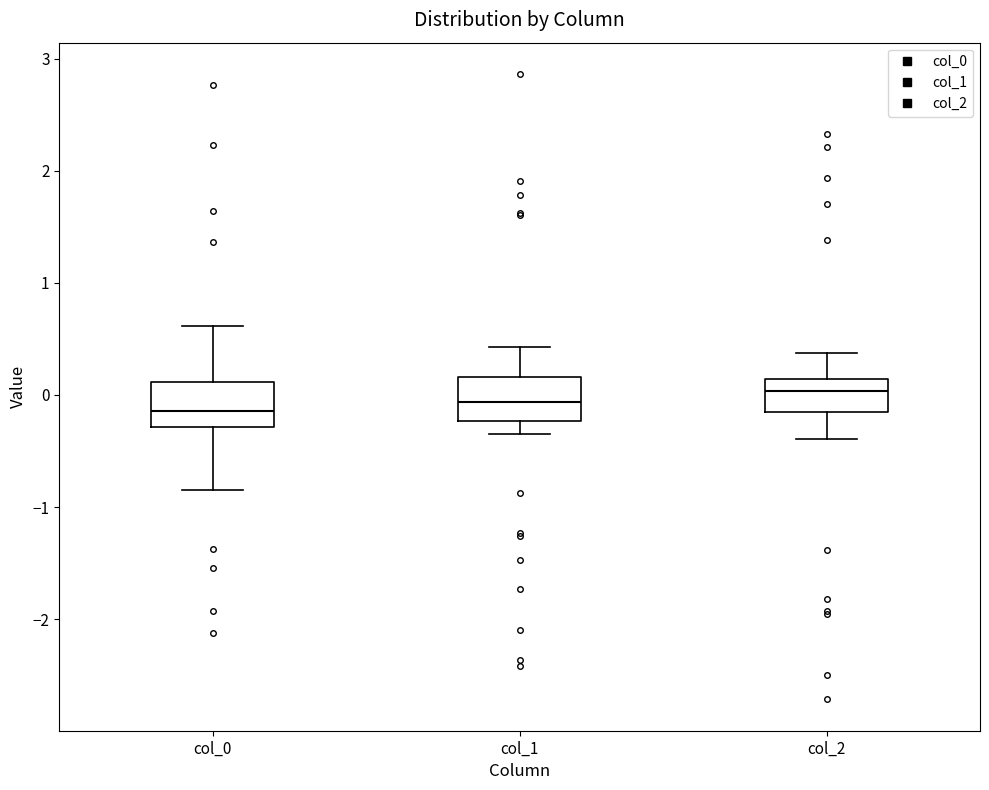

Reading left to right, transcribe this box plot: for each box, give where its median line is, the range the box spans, and where its two whiskers end, as read against the y-axis. The values are not printed on the chart, so give them approximately, as read against the axis.

col_0: median -0.1, box -0.3 to 0.1, whiskers -0.8 to 0.6
col_1: median -0.1, box -0.2 to 0.2, whiskers -0.3 to 0.4
col_2: median 0.0, box -0.1 to 0.1, whiskers -0.4 to 0.4